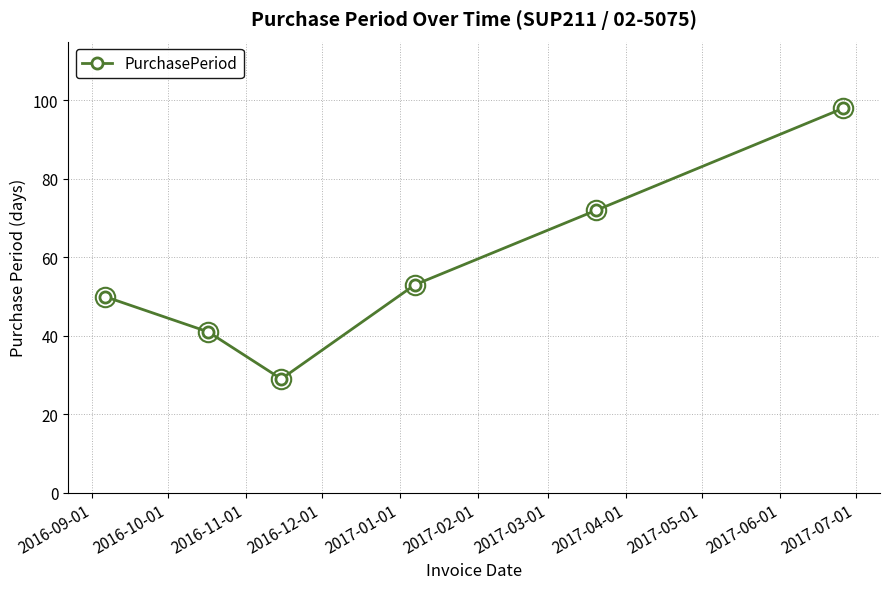

What is the value of the 3rd point from the left?

29